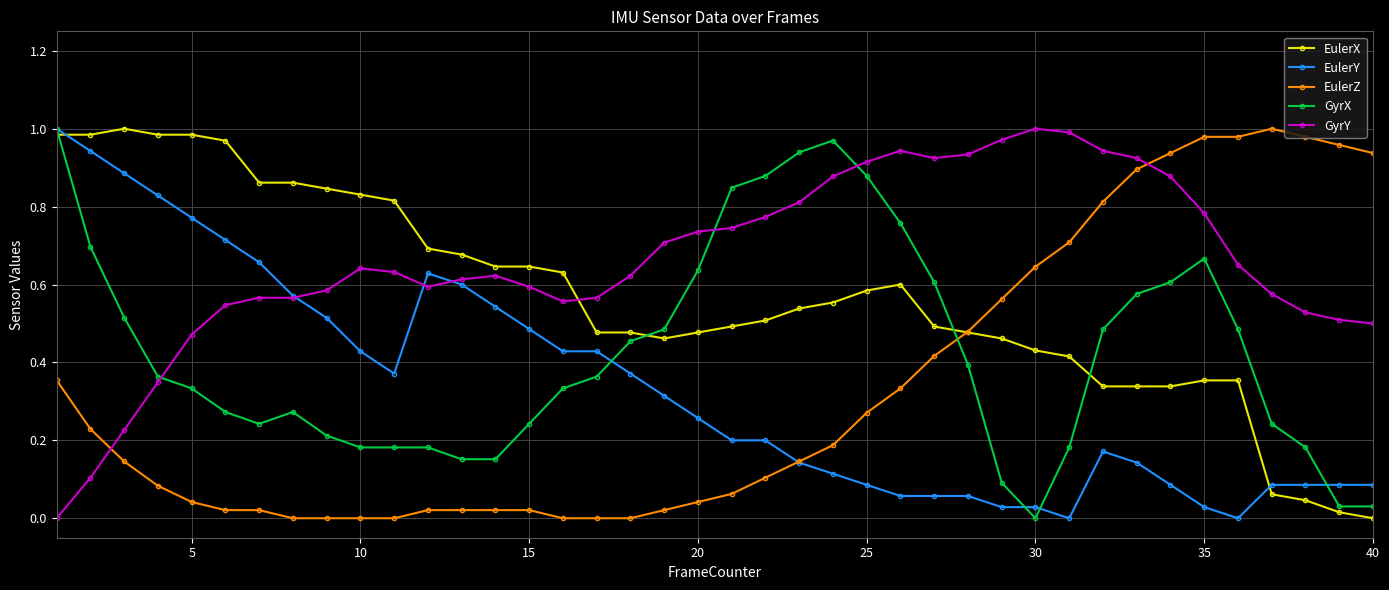

Which series ends up on top after the final intersection of GyrY and GyrX?

GyrY